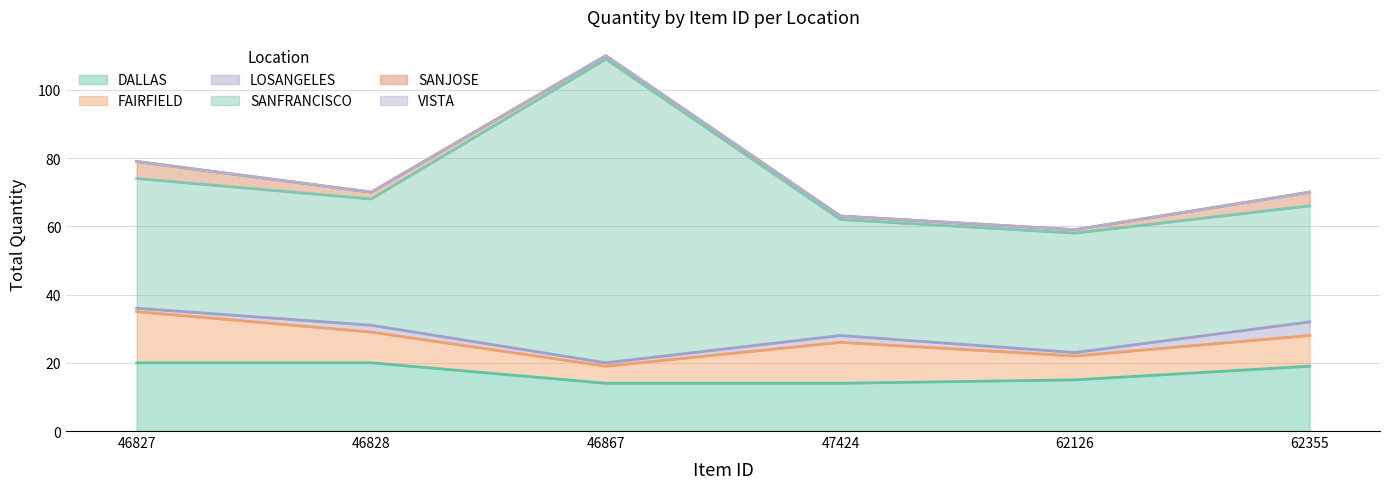

What is the highest value of the SANFRANCISCO series?

89